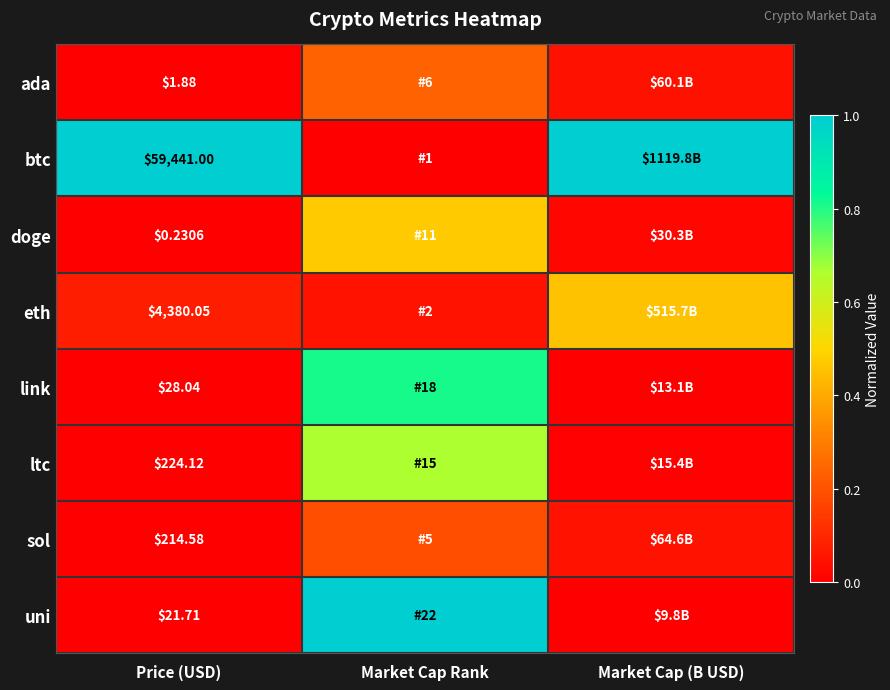

Which has a higher value, Market Cap (B USD) or Price (USD)?

Market Cap (B USD)